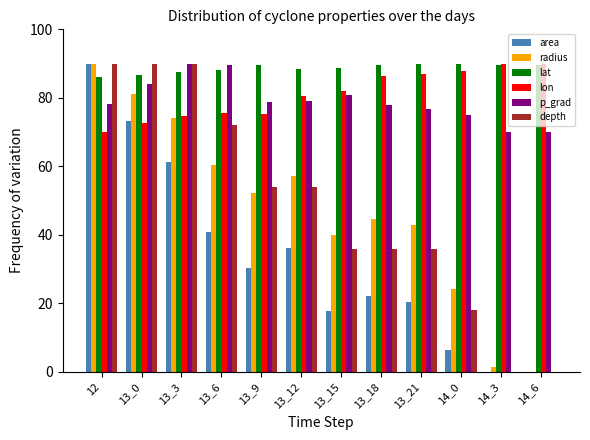

What is the sum of all depth values?

576.0